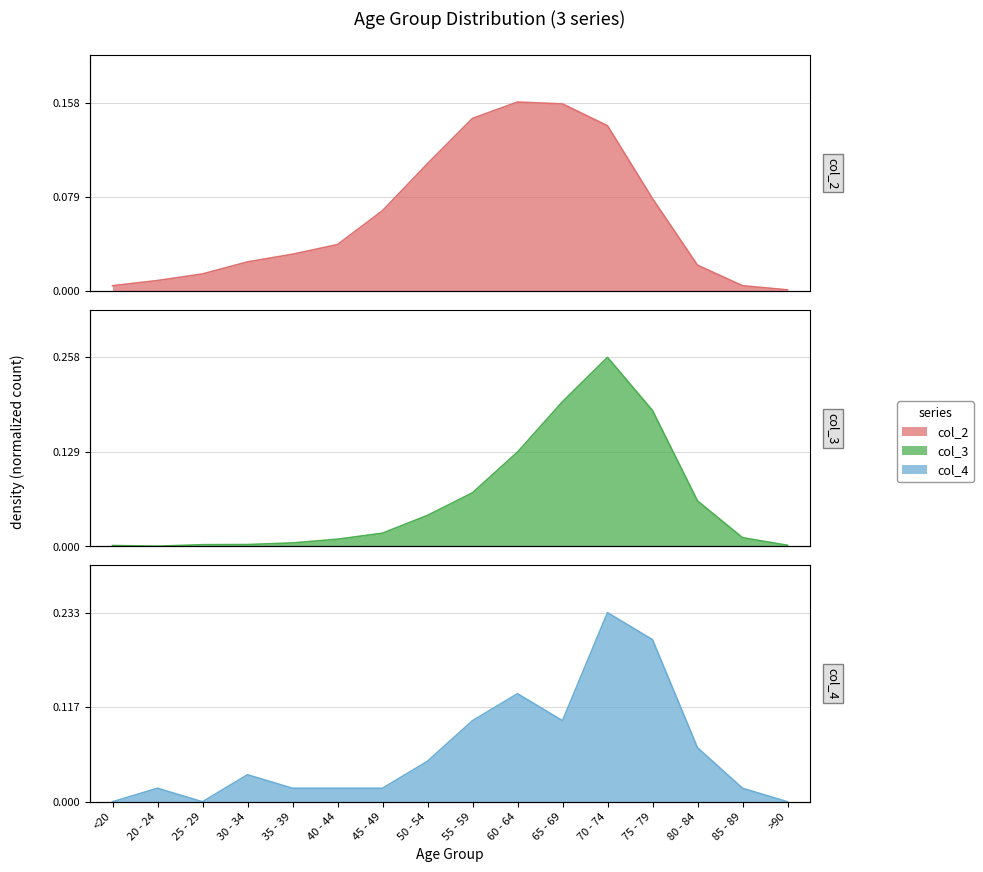

At which category does the chart reach its peak across all series?

70 - 74